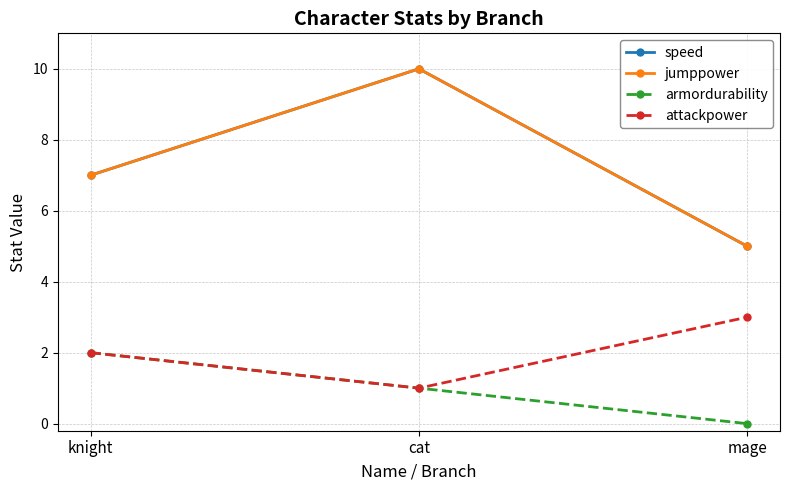

True or false: jumppower has a value of 7 at knight.

True